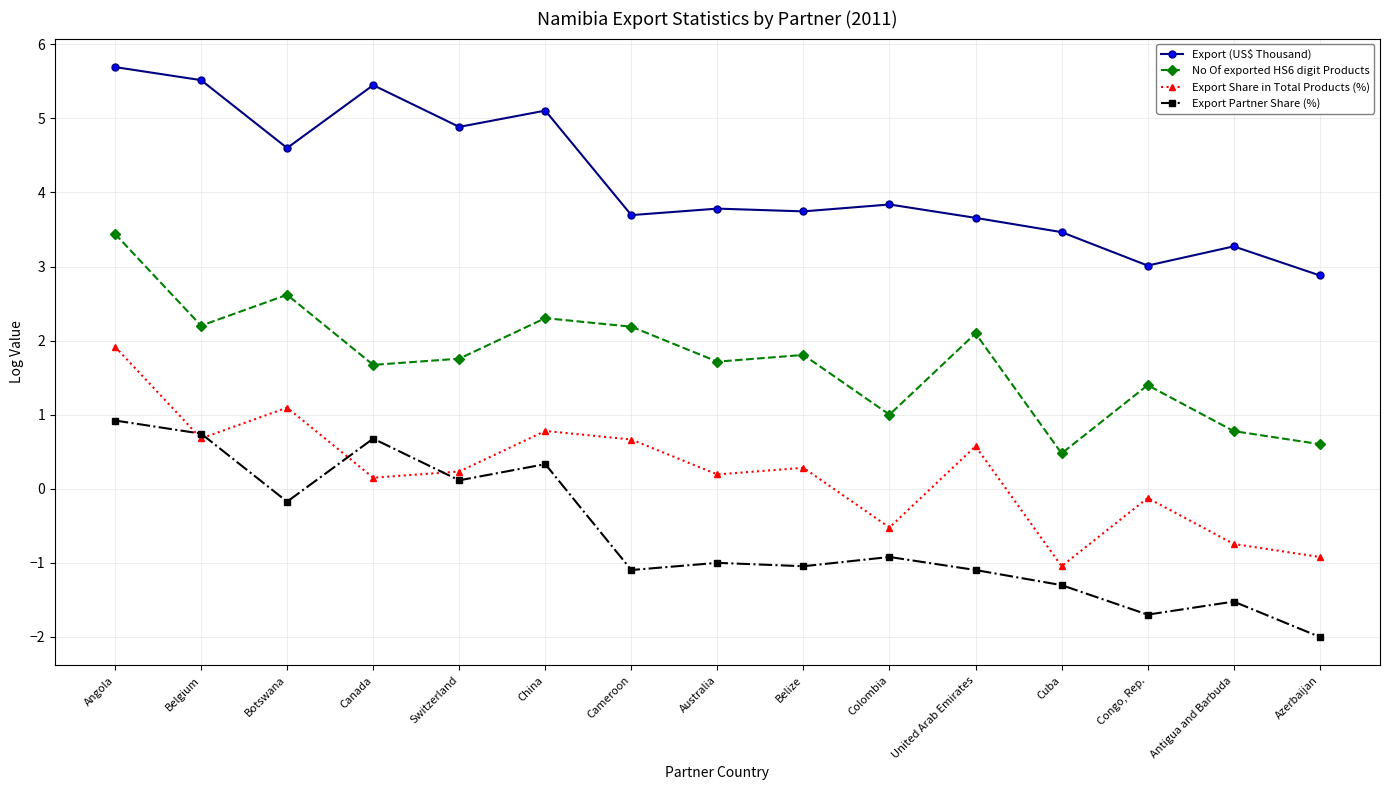

What value does the No Of exported HS6 digit Products series have at Cameroon?

2.2